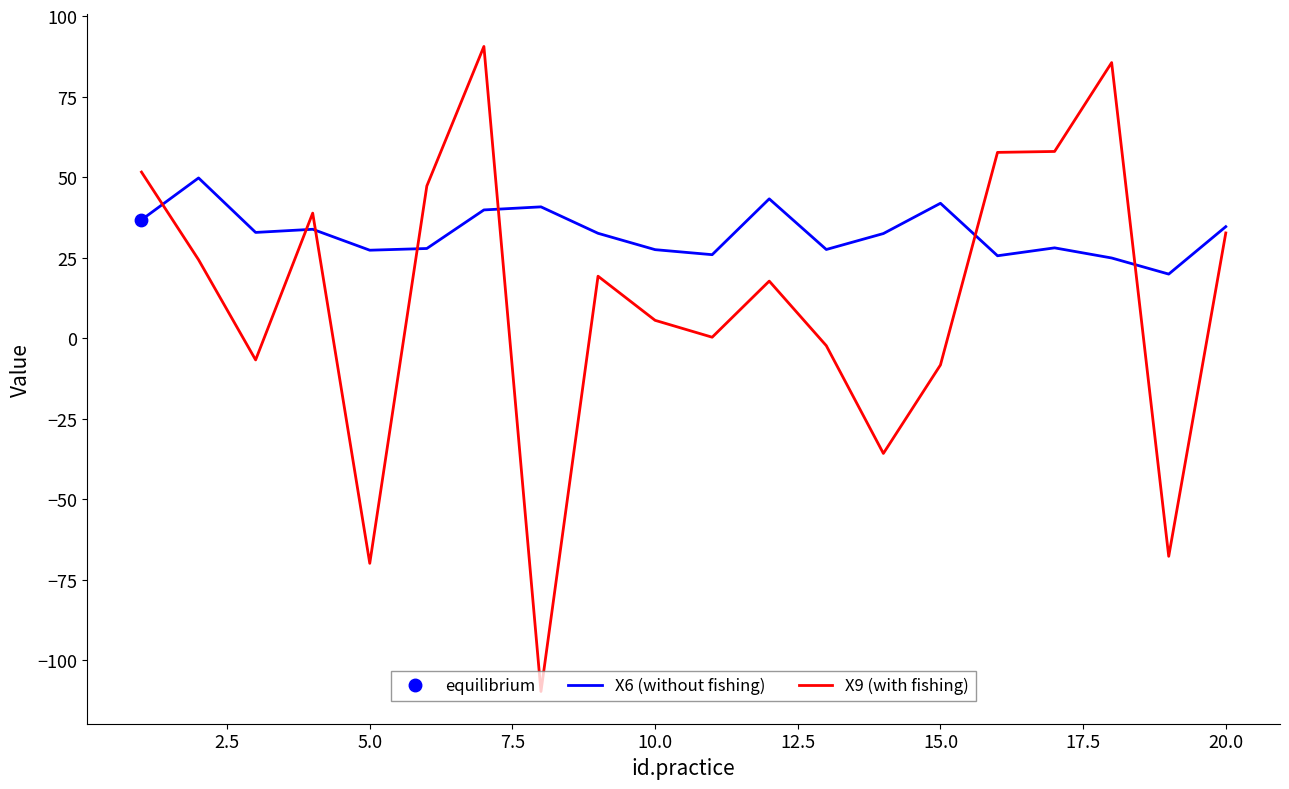

Which series has the largest total across all categories?

X6 (without fishing)